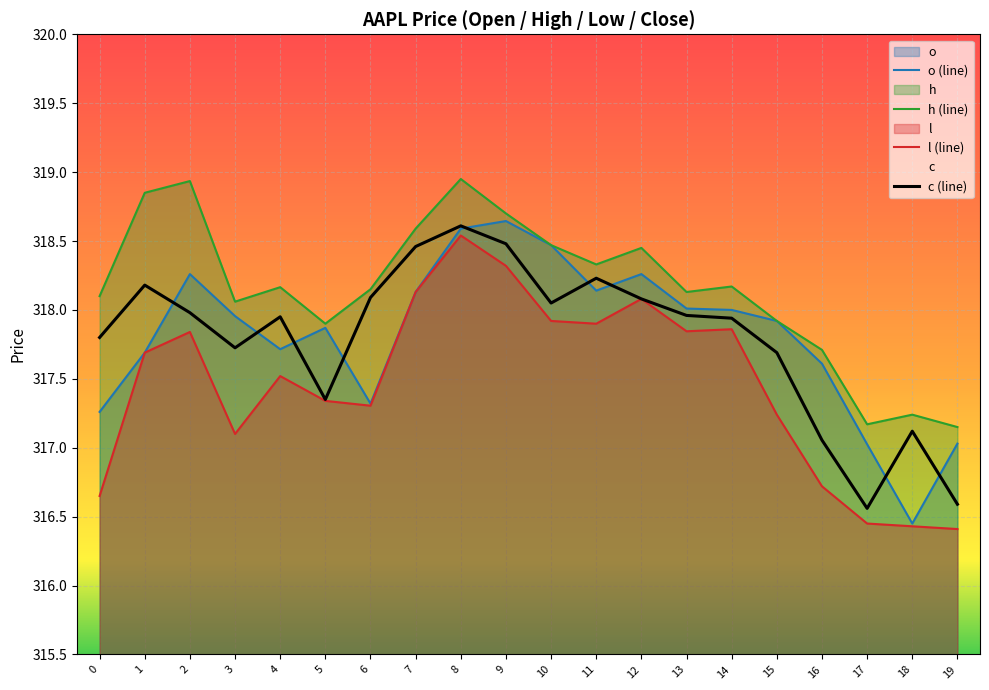

Which series has the largest total across all categories?

h (line)